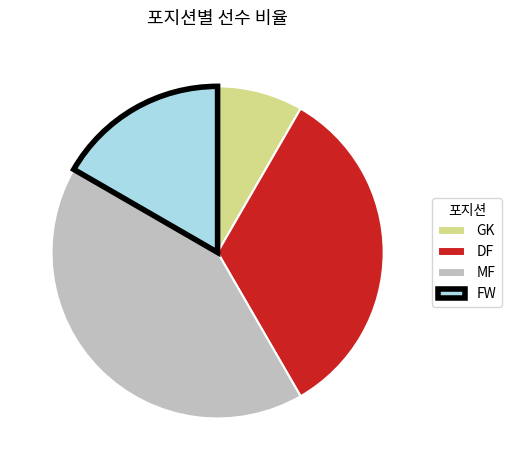

What is the smallest slice in the pie chart?

GK